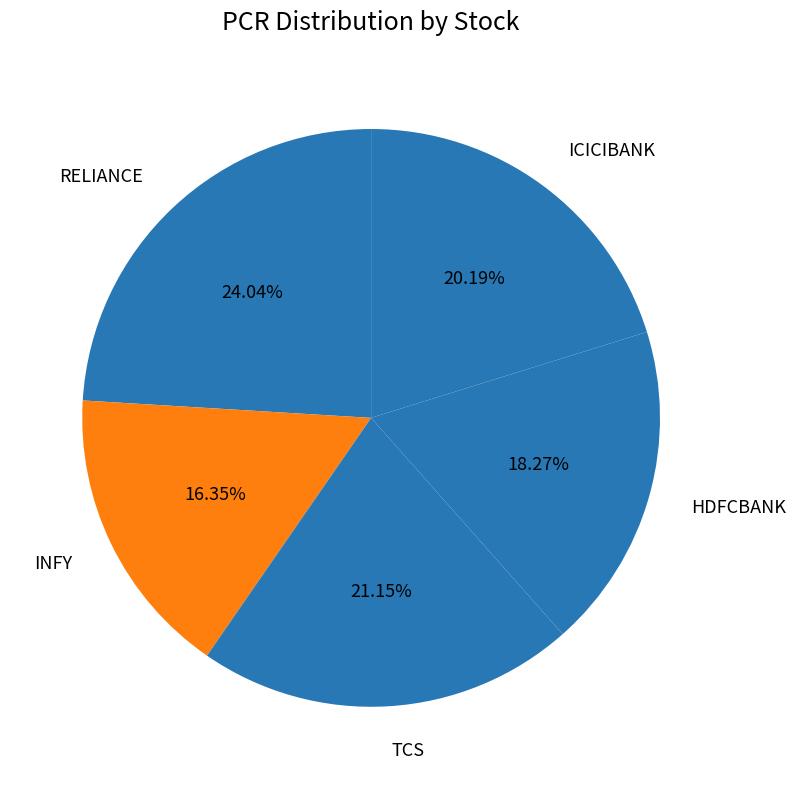

To the nearest percent, what percentage of the pie is RELIANCE?

24%